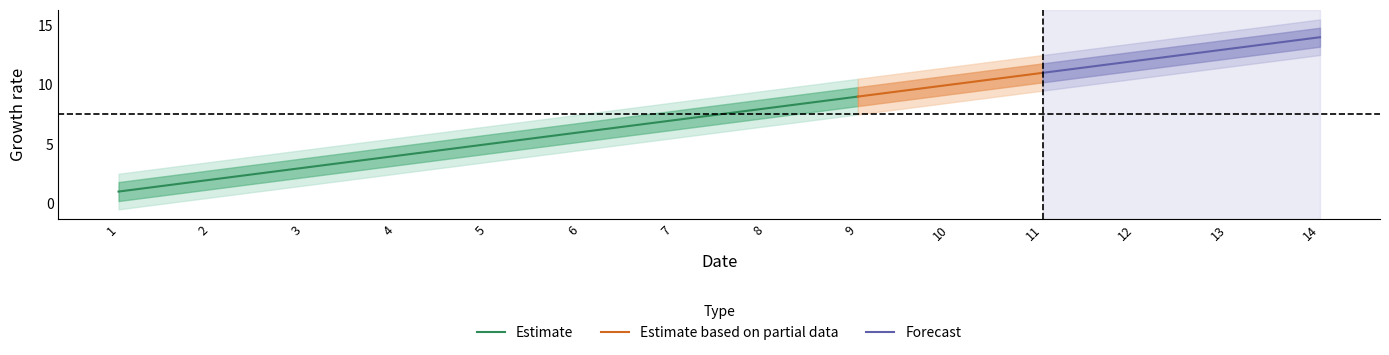

What is the maximum value shown in the chart?

15.5